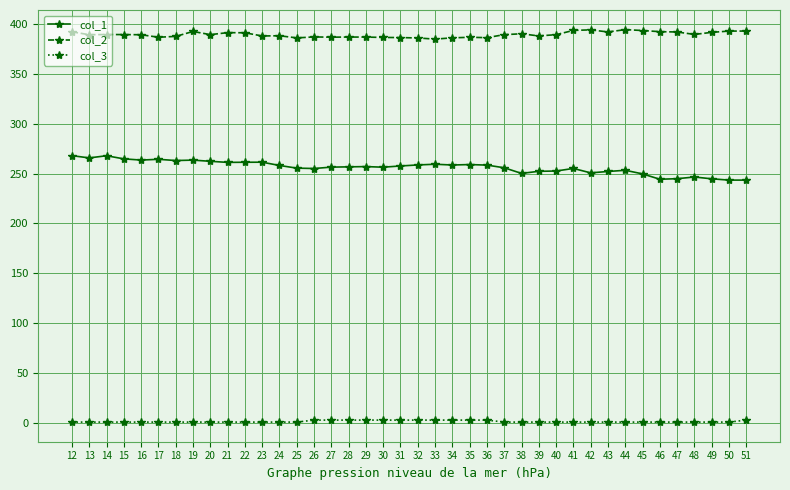

What is the total value across all series at 31?

646.9